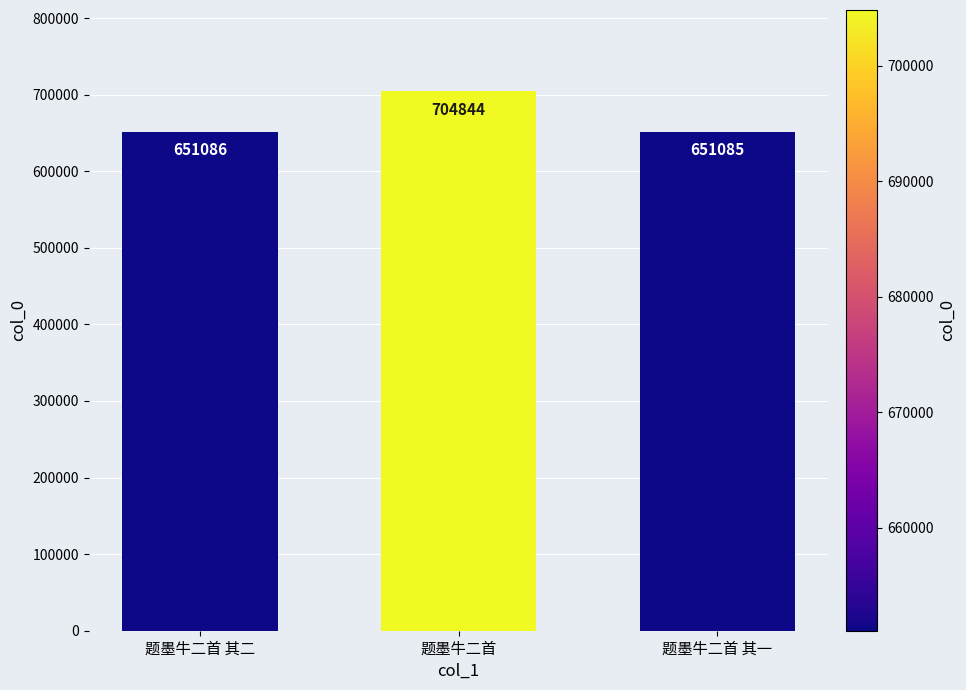

Are the bars grouped side by side (vs. stacked)?

No